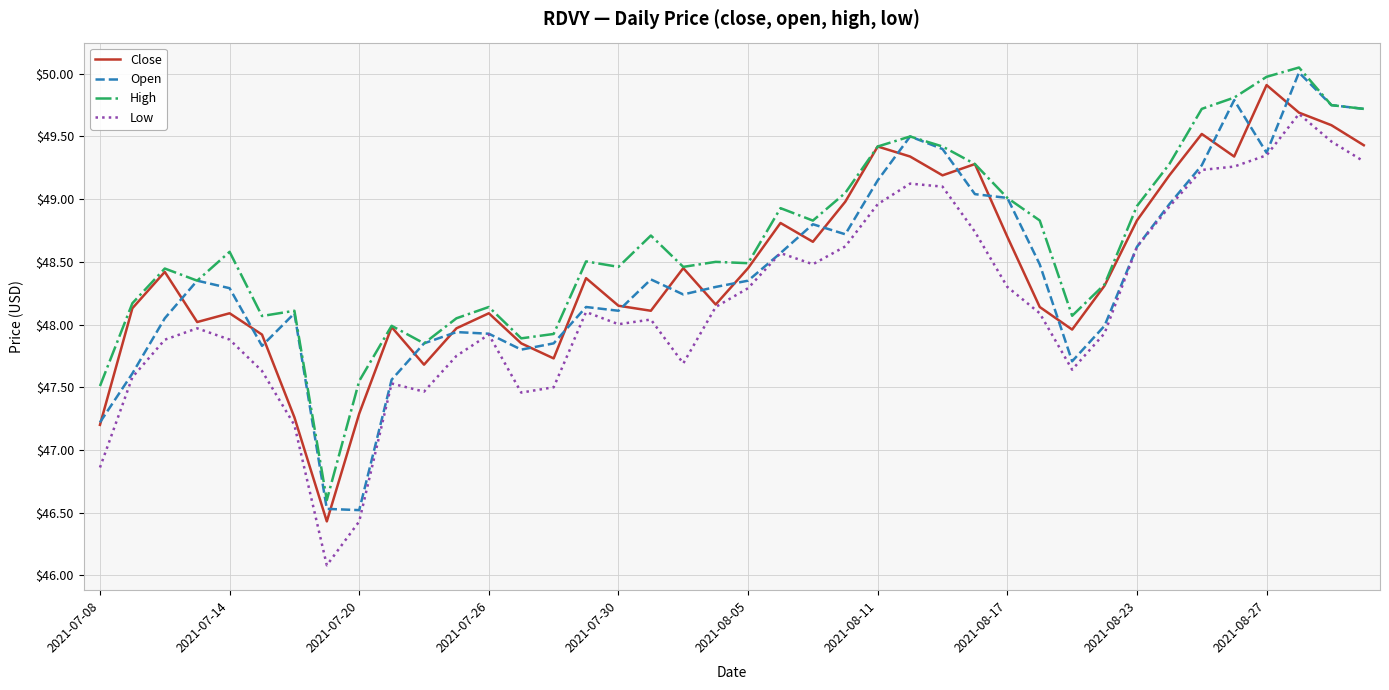

What is the maximum value for Low?

49.7